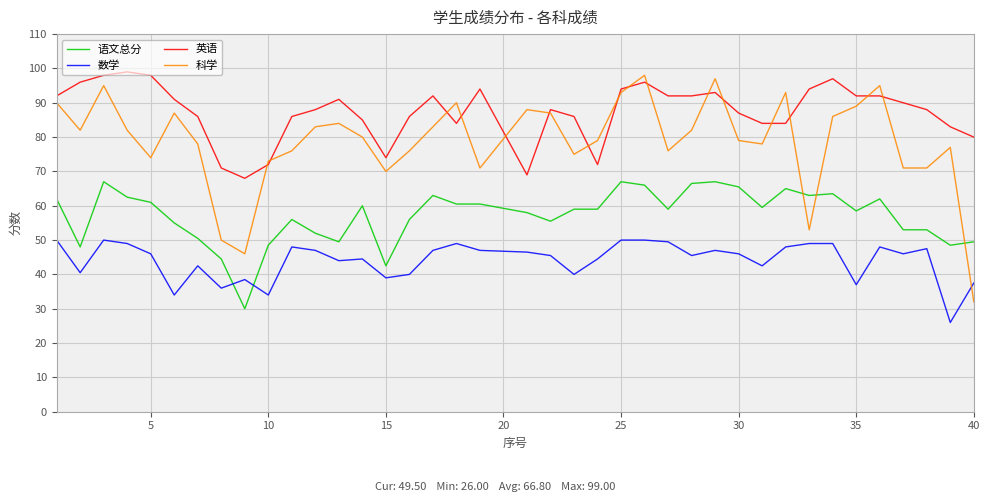

What are all the series names shown in the legend?

语文总分, 数学, 英语, 科学